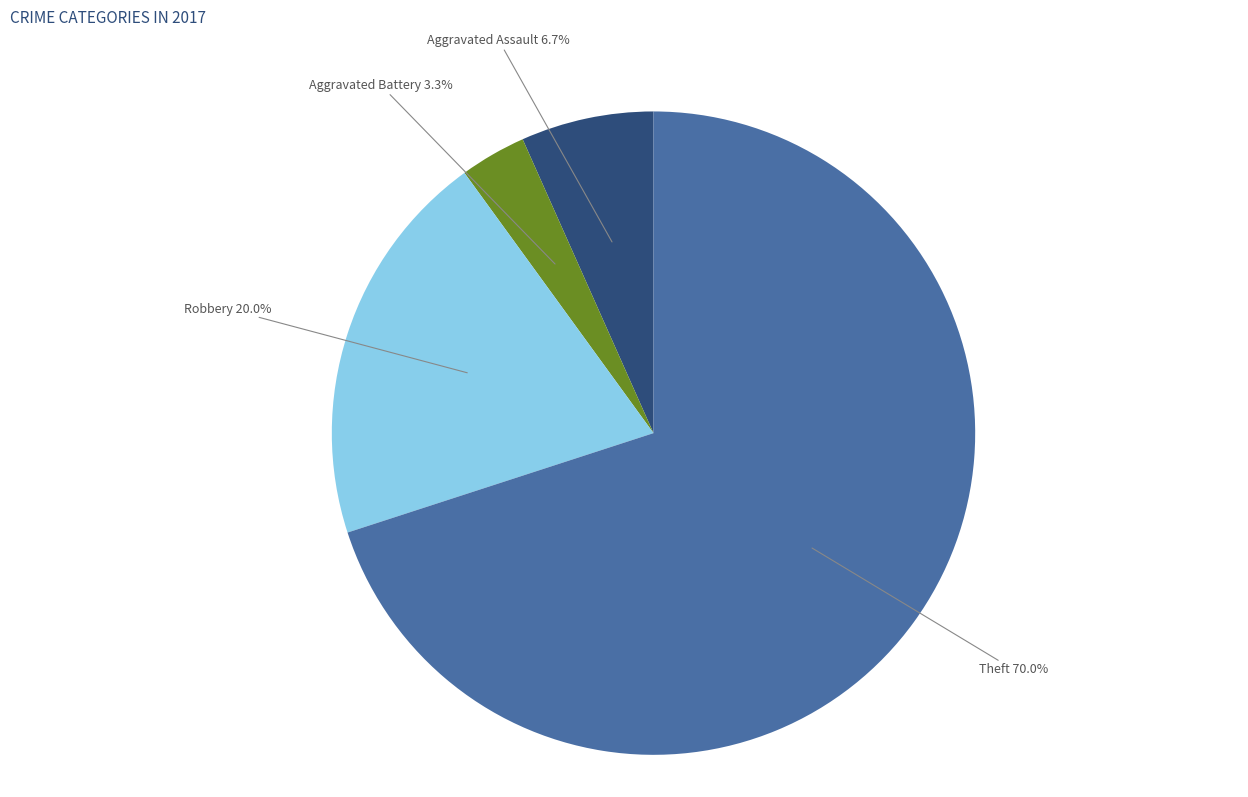

Is there any slice that represents more than half of the pie?

Yes